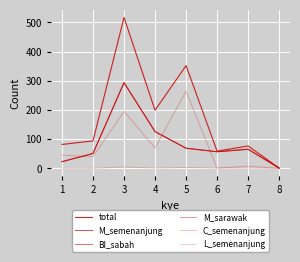

Is this an area chart (filled region under the line)?

No